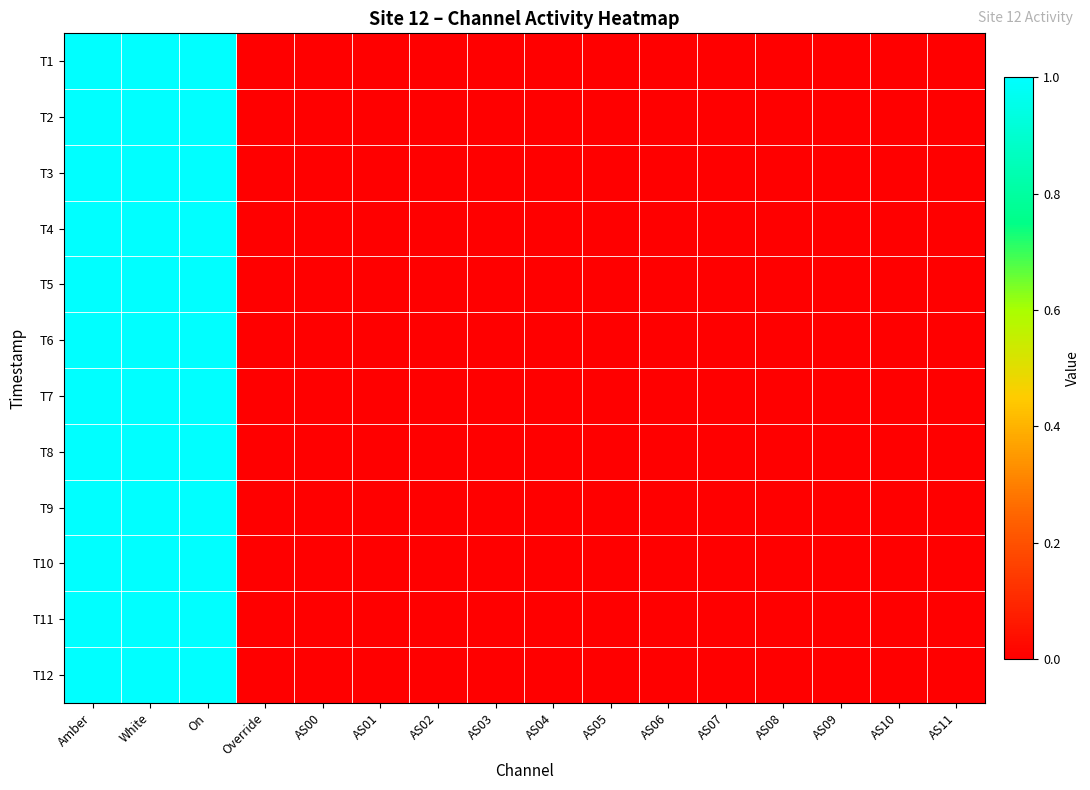

What is the total value across all series at On?

12